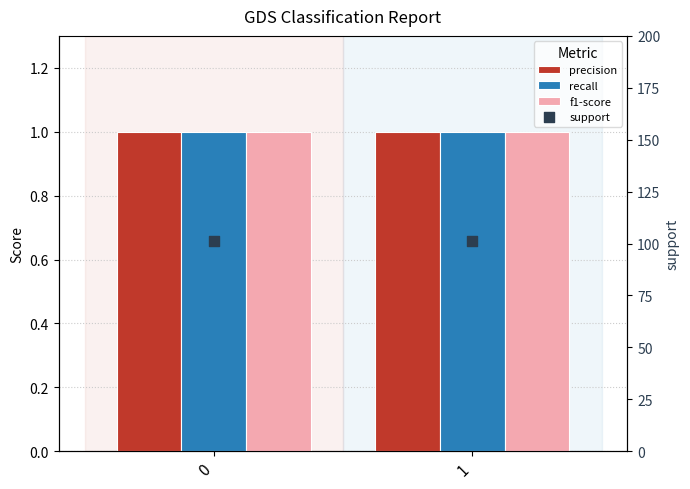

What are all the series names shown in the legend?

precision, recall, f1-score, support